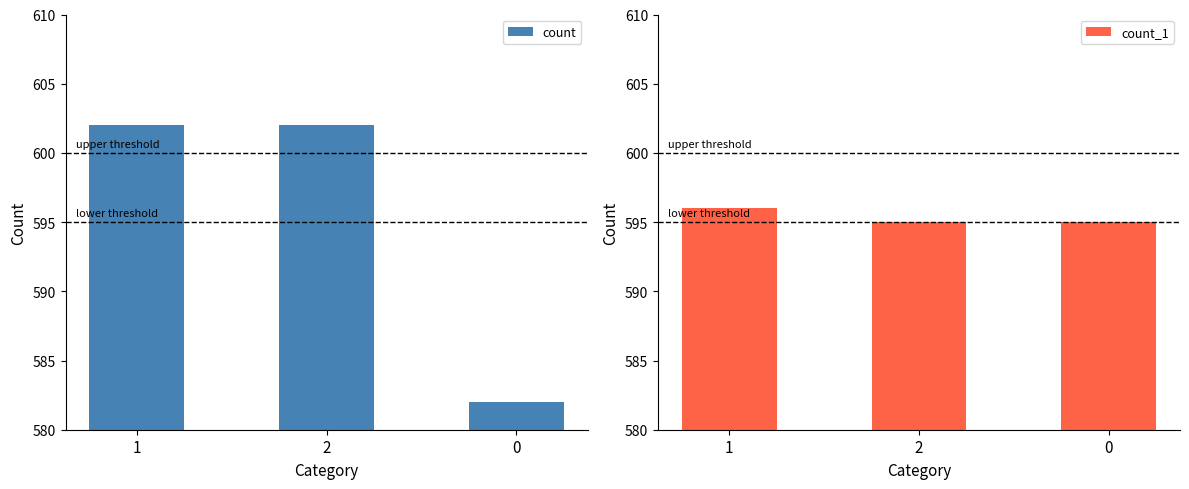

Reading right to left, list all the values displayed in this chart.

count: 0=582	2=602	1=602
count_1: 0=595	2=595	1=596